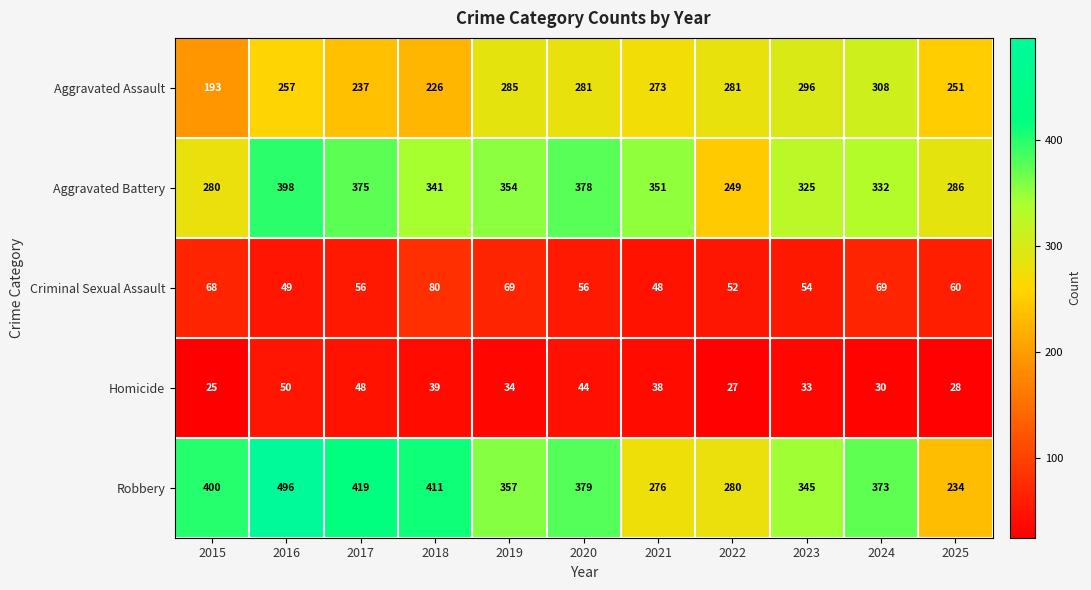

True or false: Homicide has a value of 13 at 2015.

False